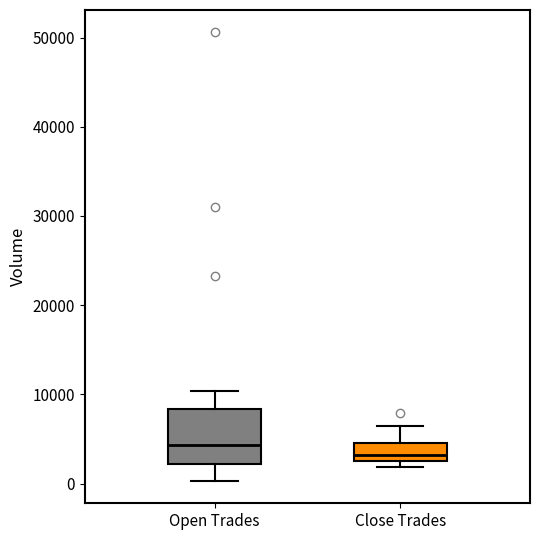

Reading left to right, read every box against the y-axis: the position of its median line, the range the box covers, and the ends of its whiskers. The values are not printed on the chart, so give them approximately, as read against the axis.

Open Trades: median 4000, box 2000 to 8000, whiskers 0 to 10000
Close Trades: median 3000 (just above the box's lower edge), box 3000 to 5000, whiskers 2000 to 6000